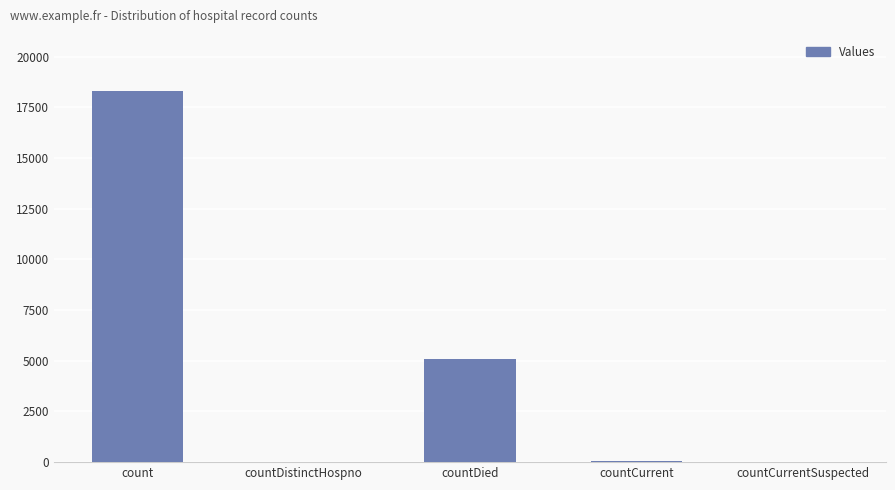

The value at countDied is 5075. True or false?

True